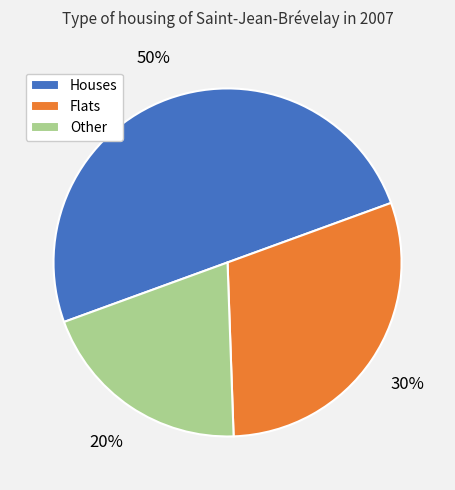

Count the number of slices in the pie.

3